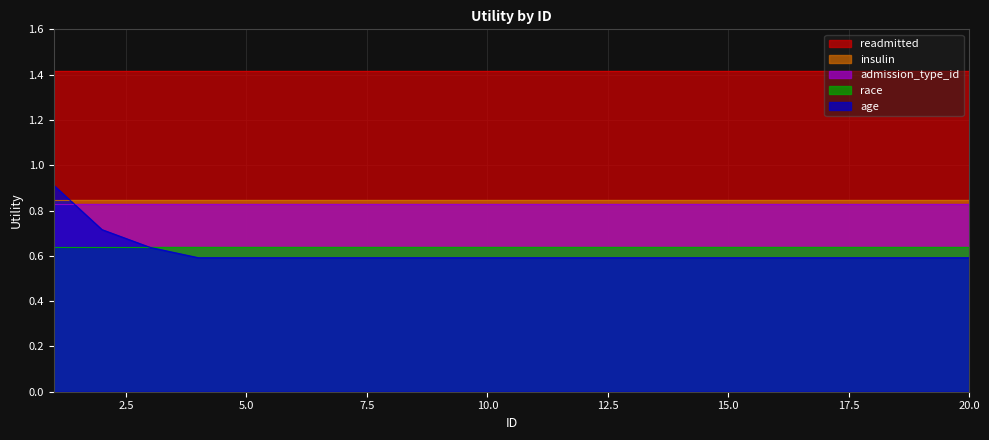

Count the number of data series in this chart.

5